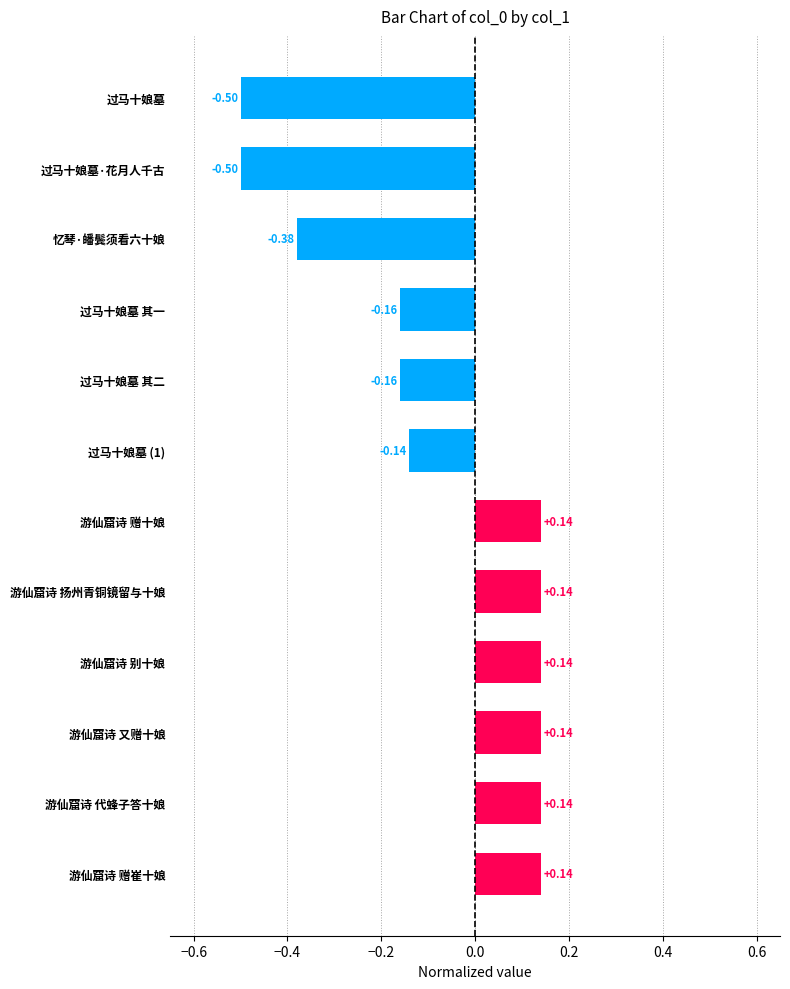

How many negative values are there?

6